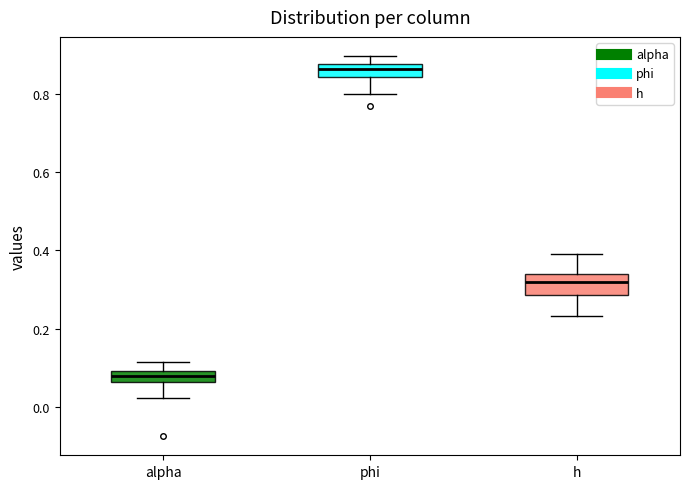

Which box has the highest median line?

phi